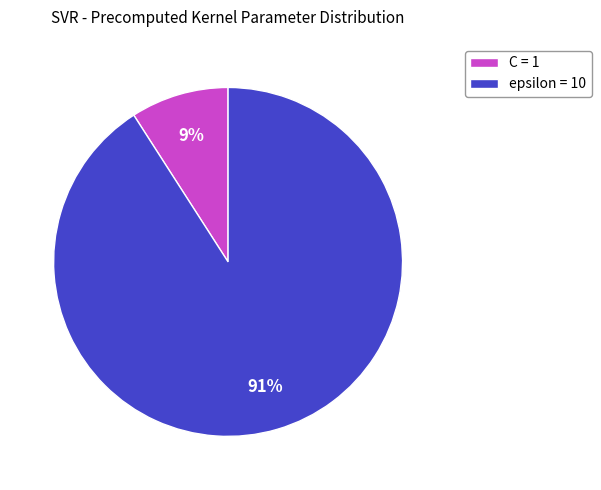

Which slice is the smallest?

C